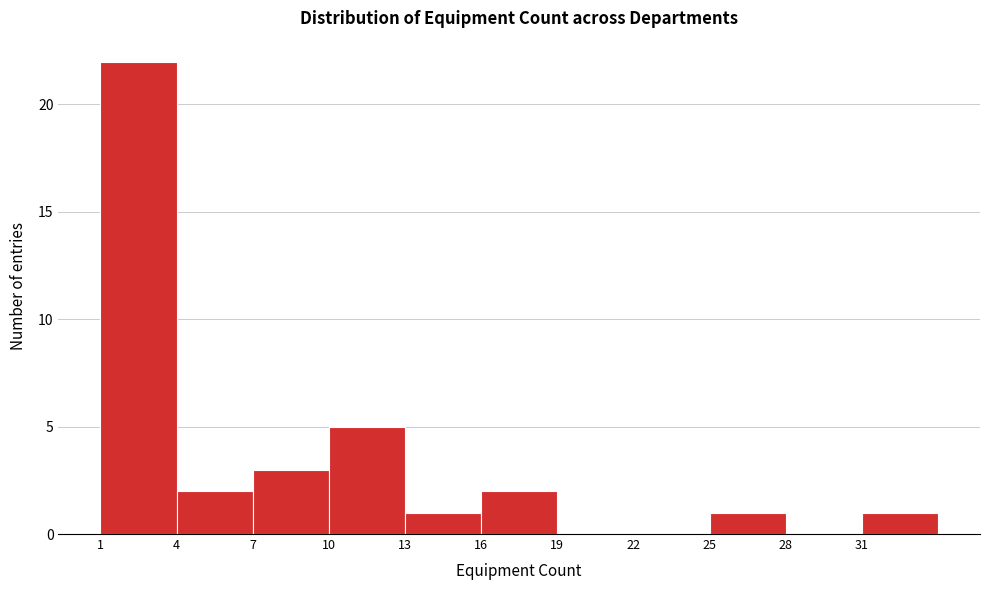

What is the height of the bar covering 16 to 19 on the x-axis? The values are not printed on the chart, so give them approximately, as read against the axis.

2